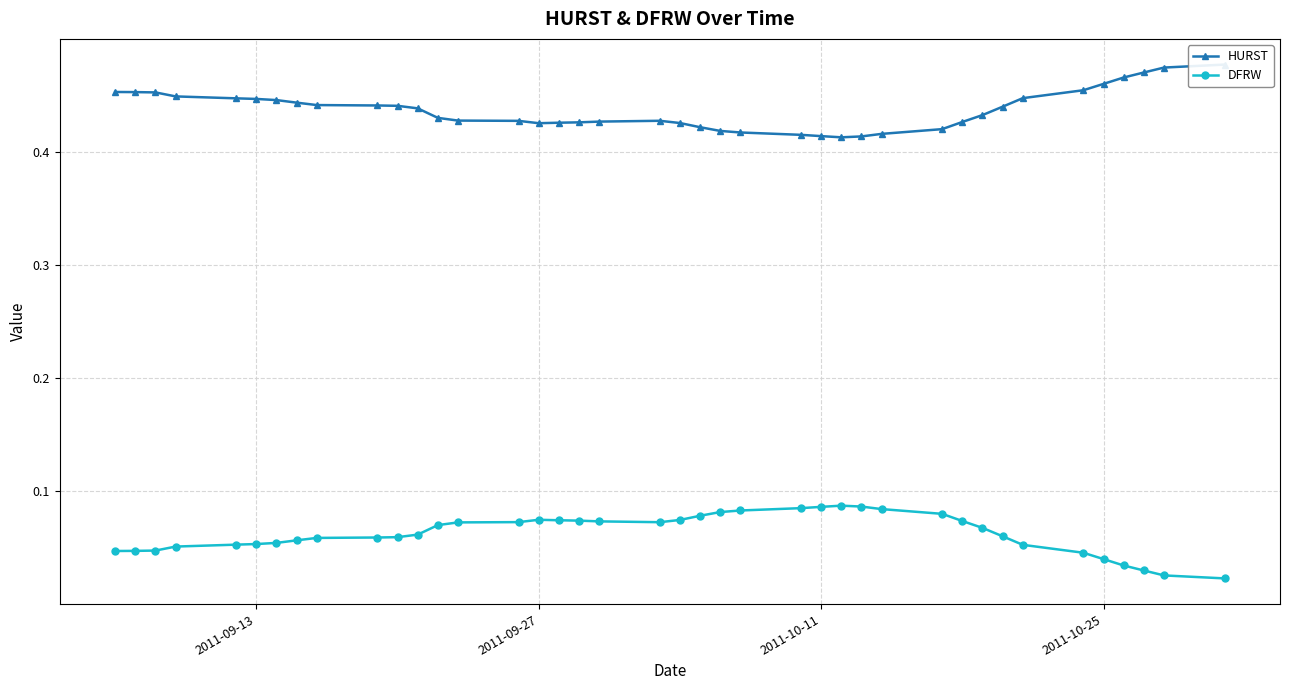

True or false: HURST and DFRW intersect in this chart.

False